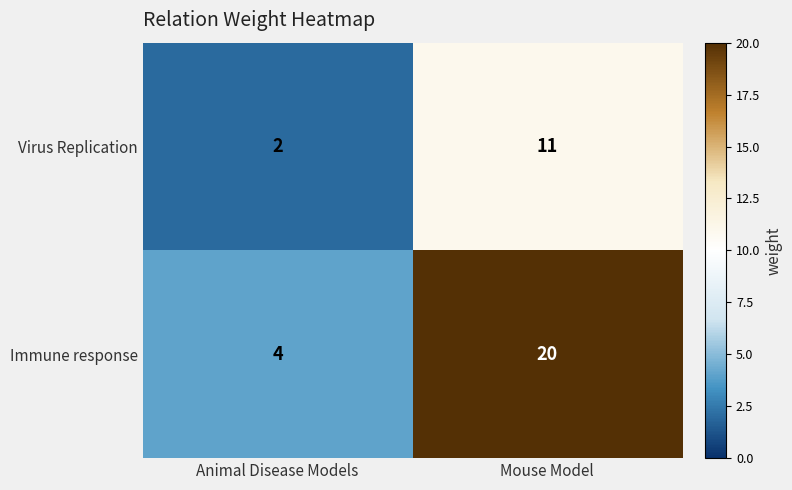

What is the lowest value of the Immune response series?

4